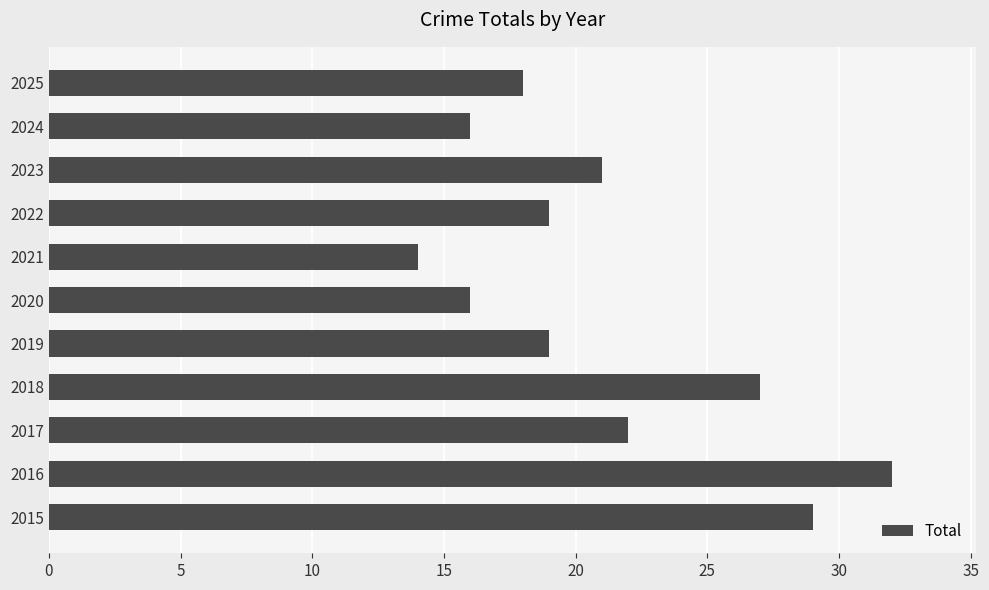

Reading bottom to top, list all the values displayed in this chart.

29	32	22	27	19	16	14	19	21	16	18